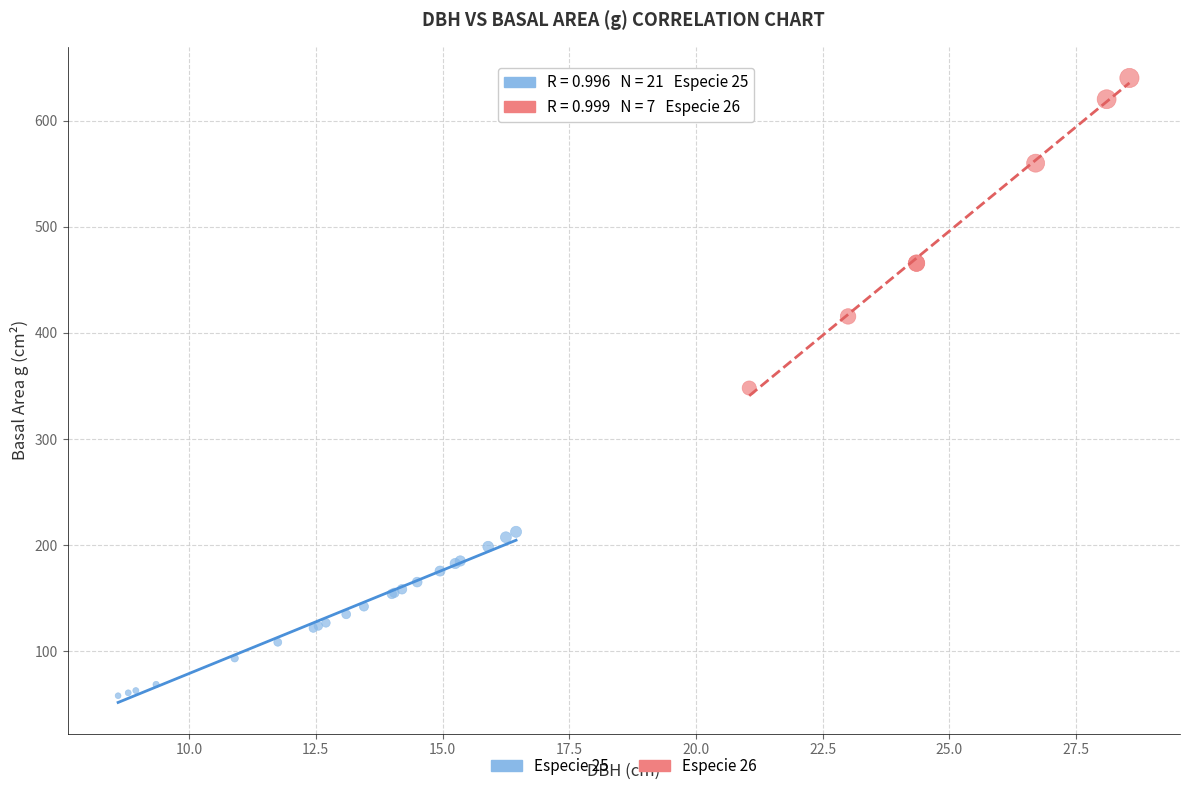

Which series has the largest Y range (max minus min)?

Especie 26